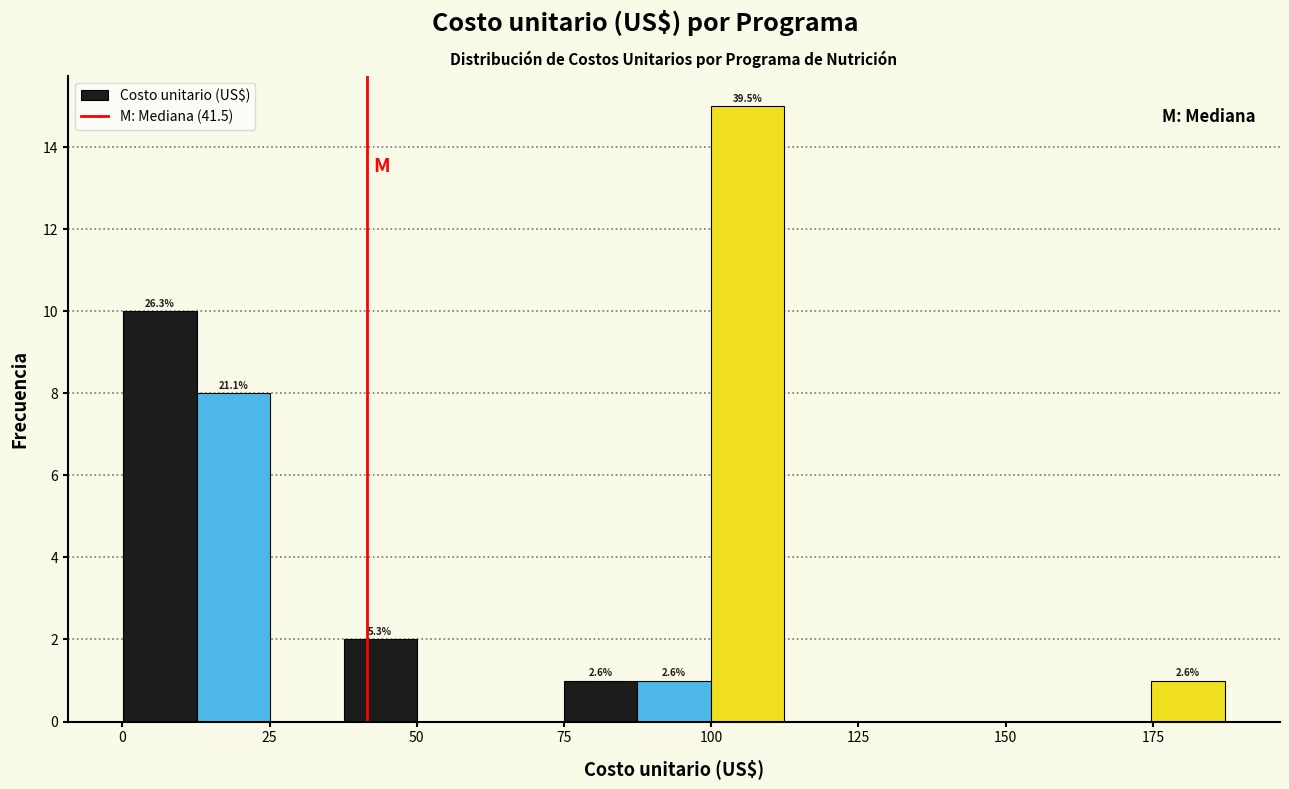

Around what value on the x-axis is the tallest bar? Give the approximate position of its centre, as read against the axis.

105